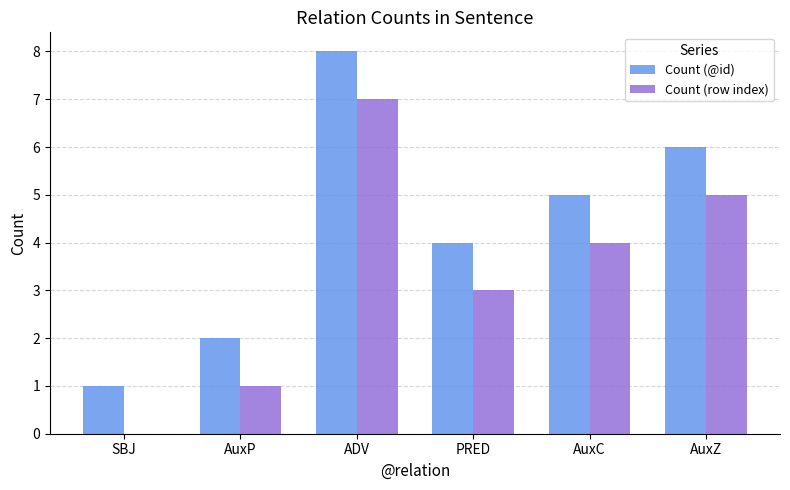

Which series has the largest total across all categories?

Count (@id)